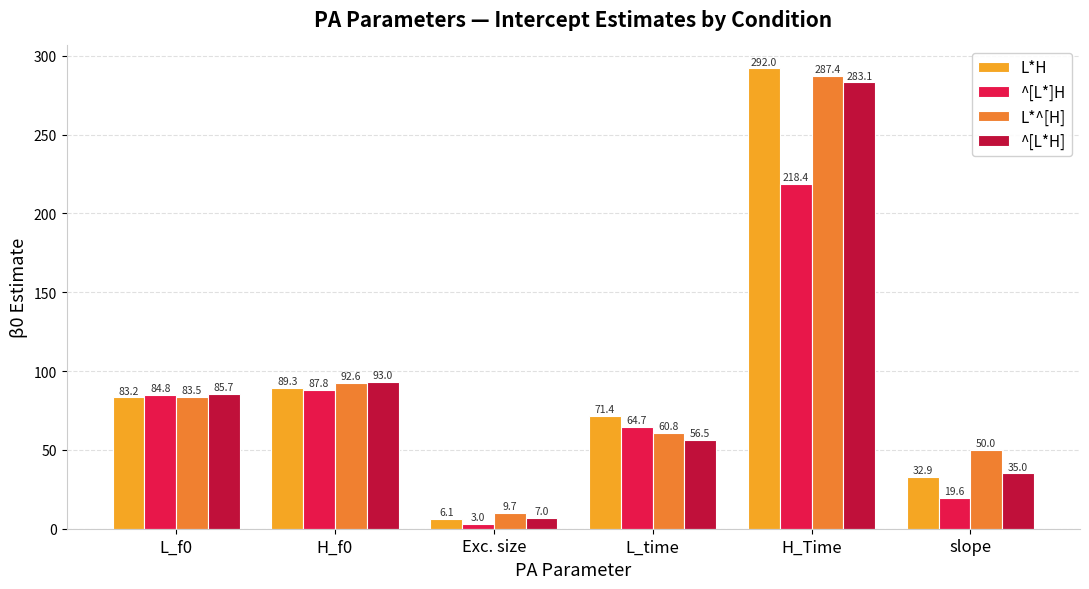

Count the number of categories in the chart.

6